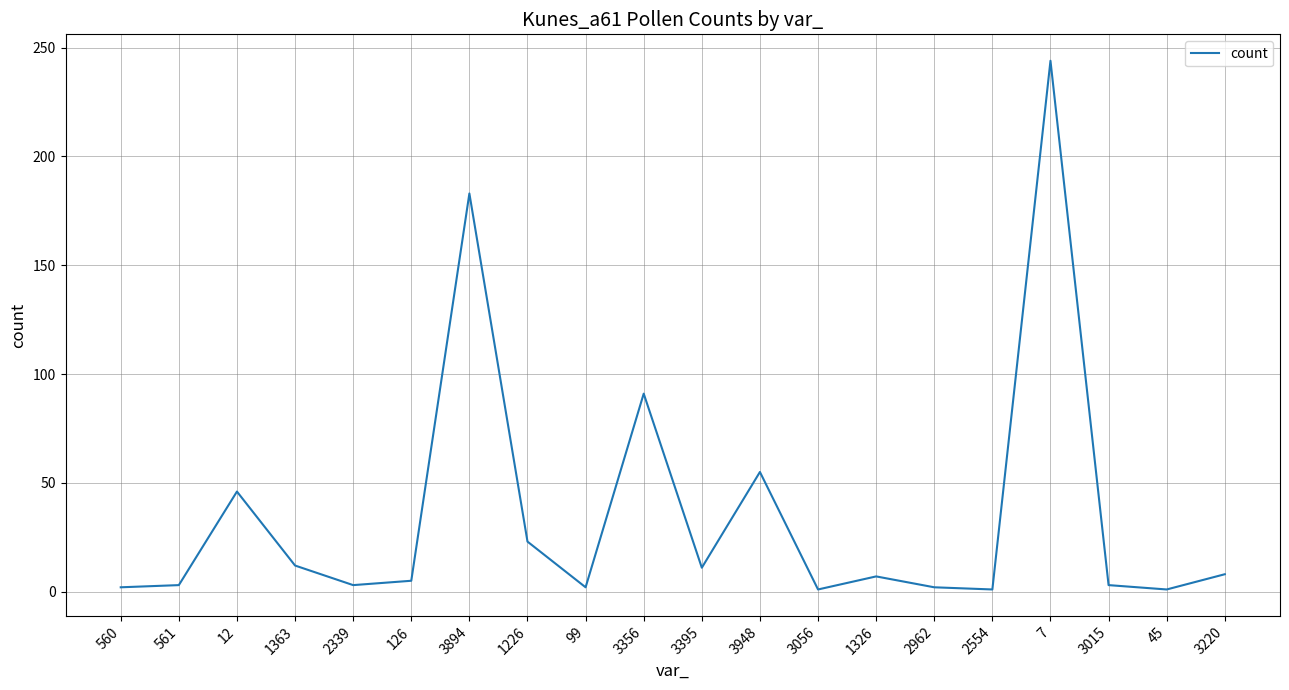

Is this an area chart (filled region under the line)?

No